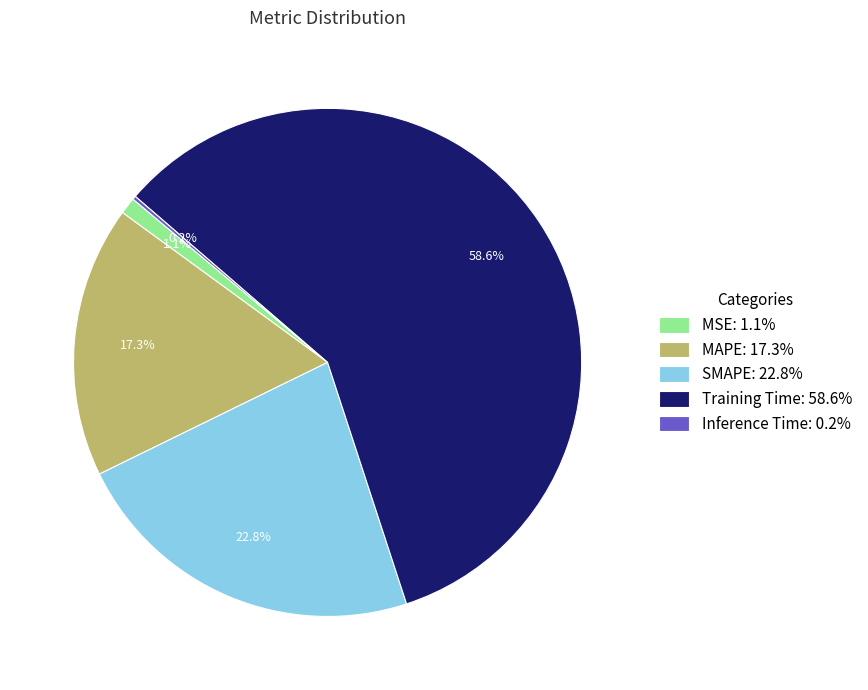

What is the largest slice in the pie chart?

Training Time